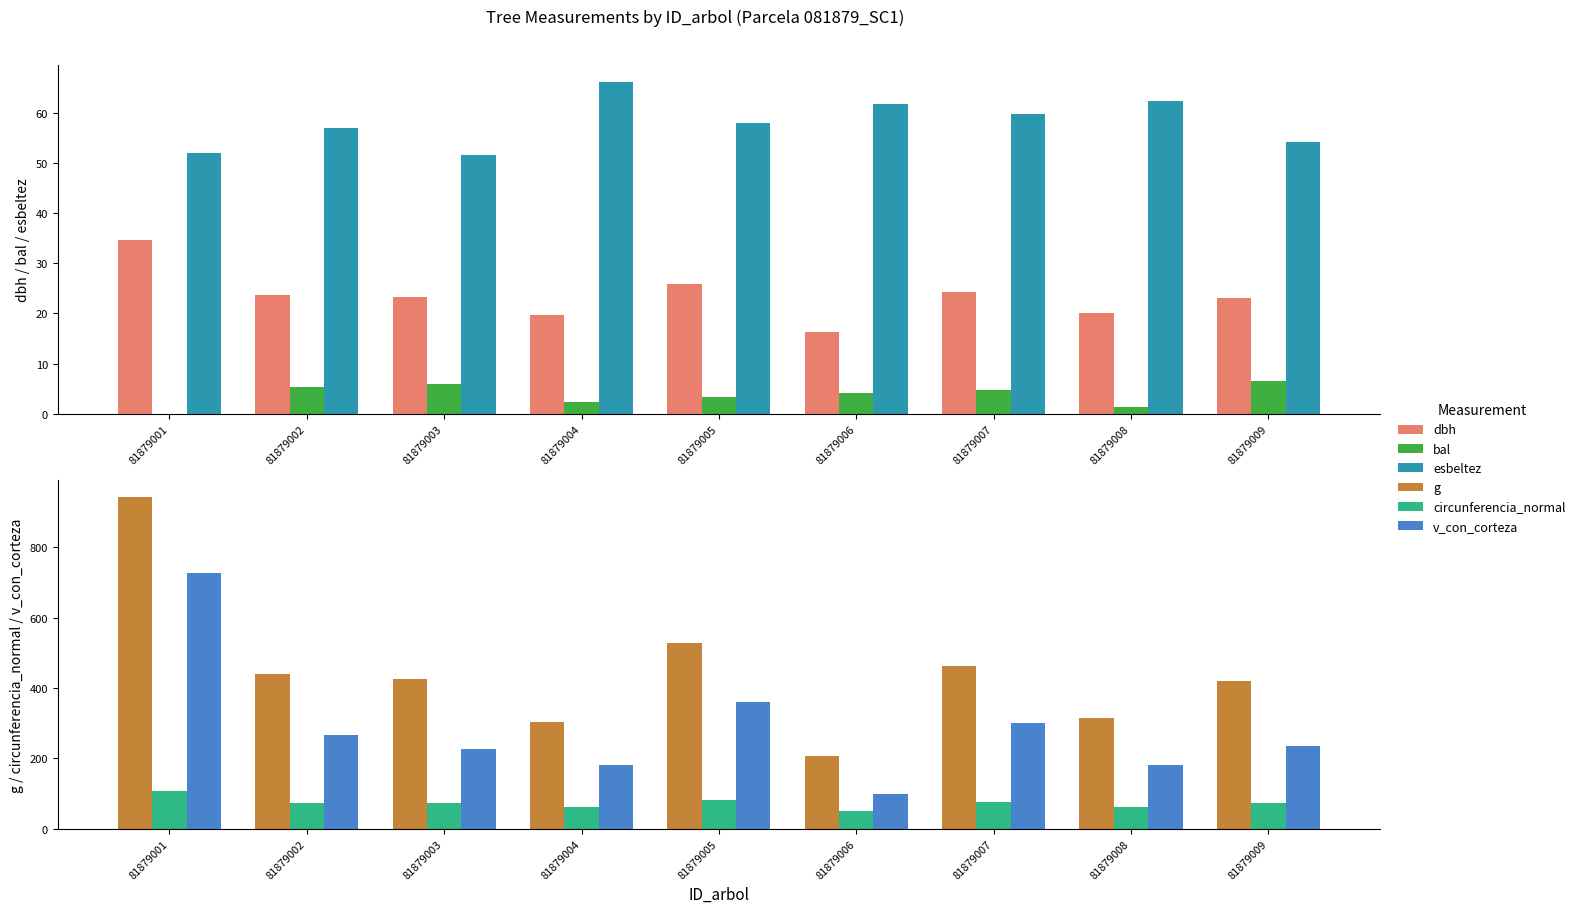

Which has a higher value, 81879009 or 81879007?

81879007